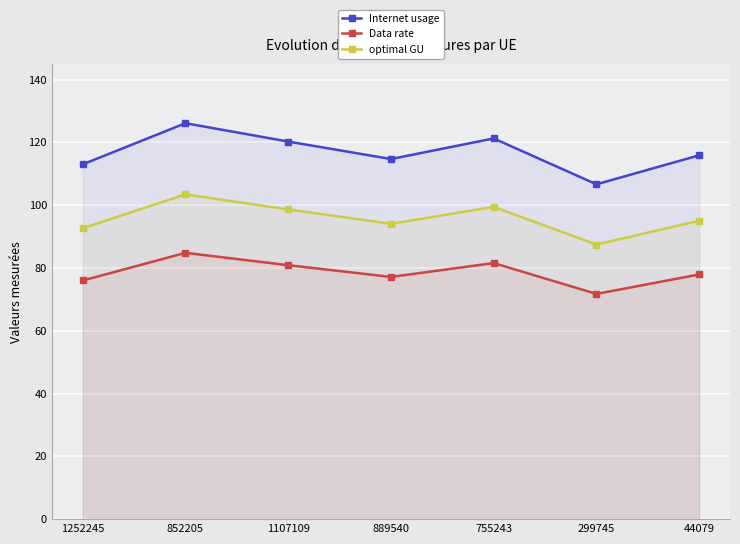

Reading left to right, list all the values displayed in this chart.

Internet usage: 113.0	126.1	120.2	114.7	121.2	106.6	115.9
Data rate: 76.0	84.8	80.9	77.1	81.6	71.7	77.9
optimal GU: 92.7	103.4	98.6	94.1	99.4	87.5	95.0